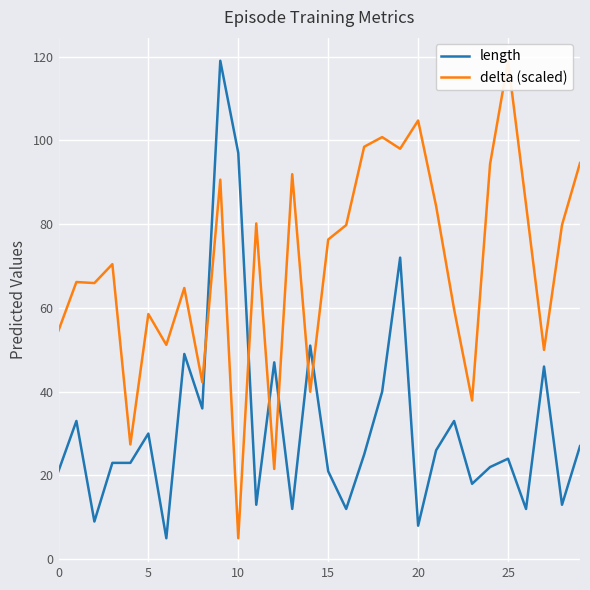

How many data points does each series have?

30